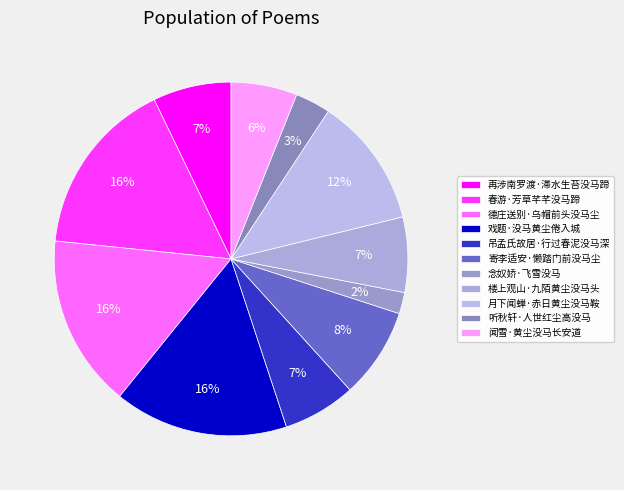

How many segments does this pie chart have?

11